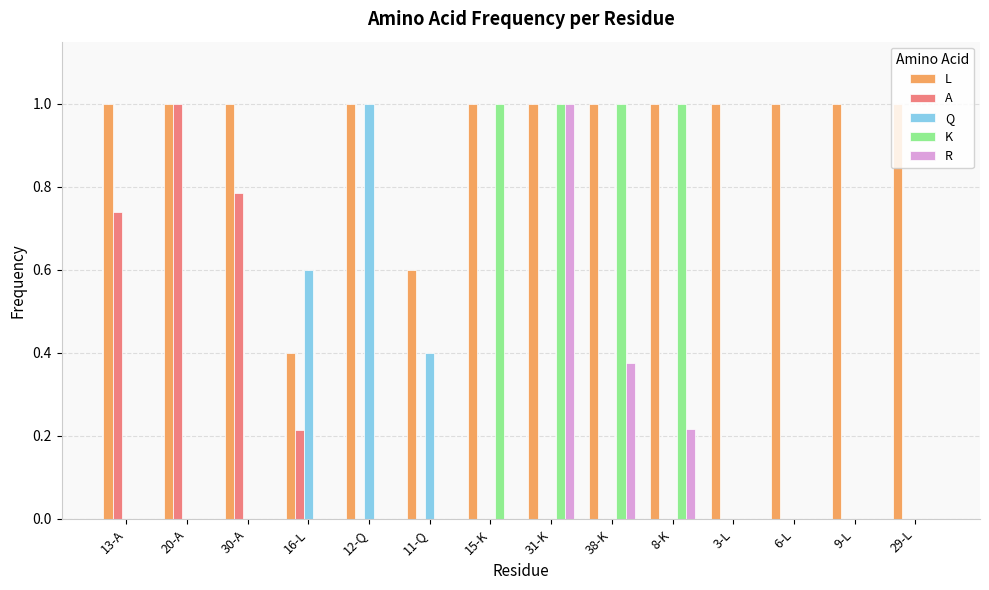

What is the total value across all series at 3-L?

1.0